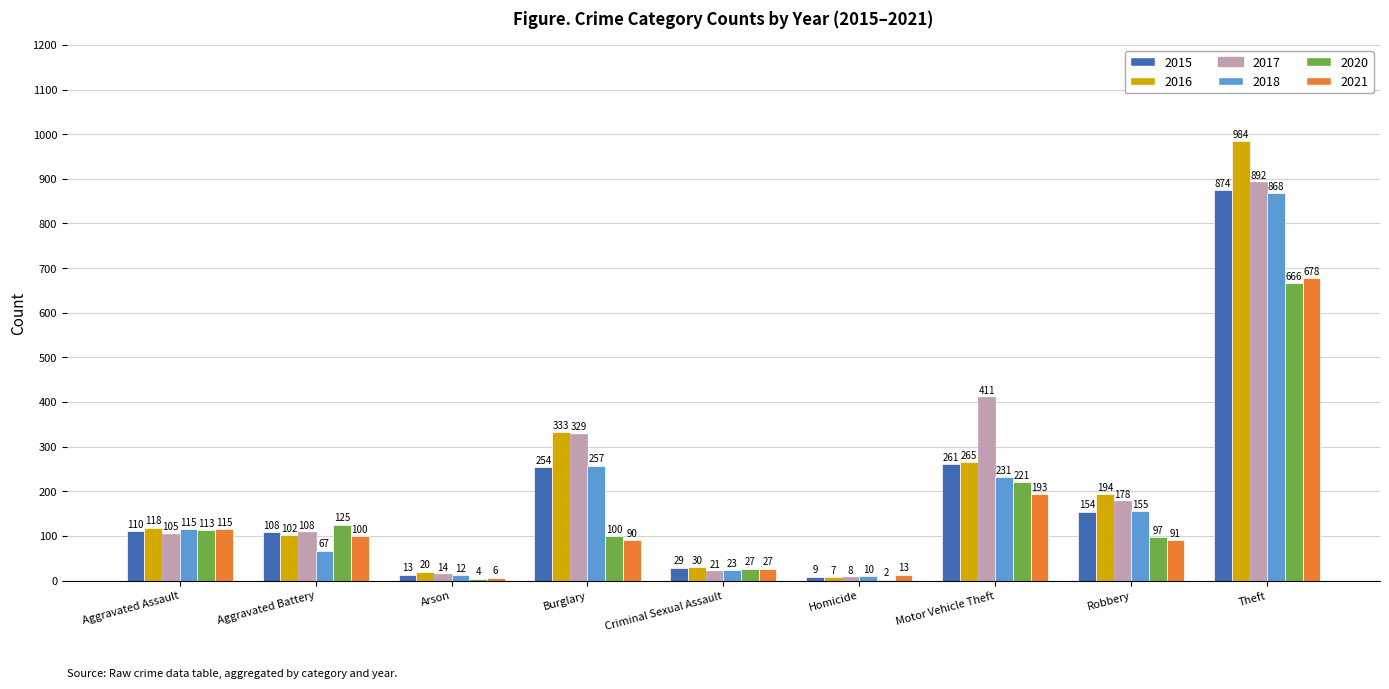

Which series has the largest total across all categories?

2017